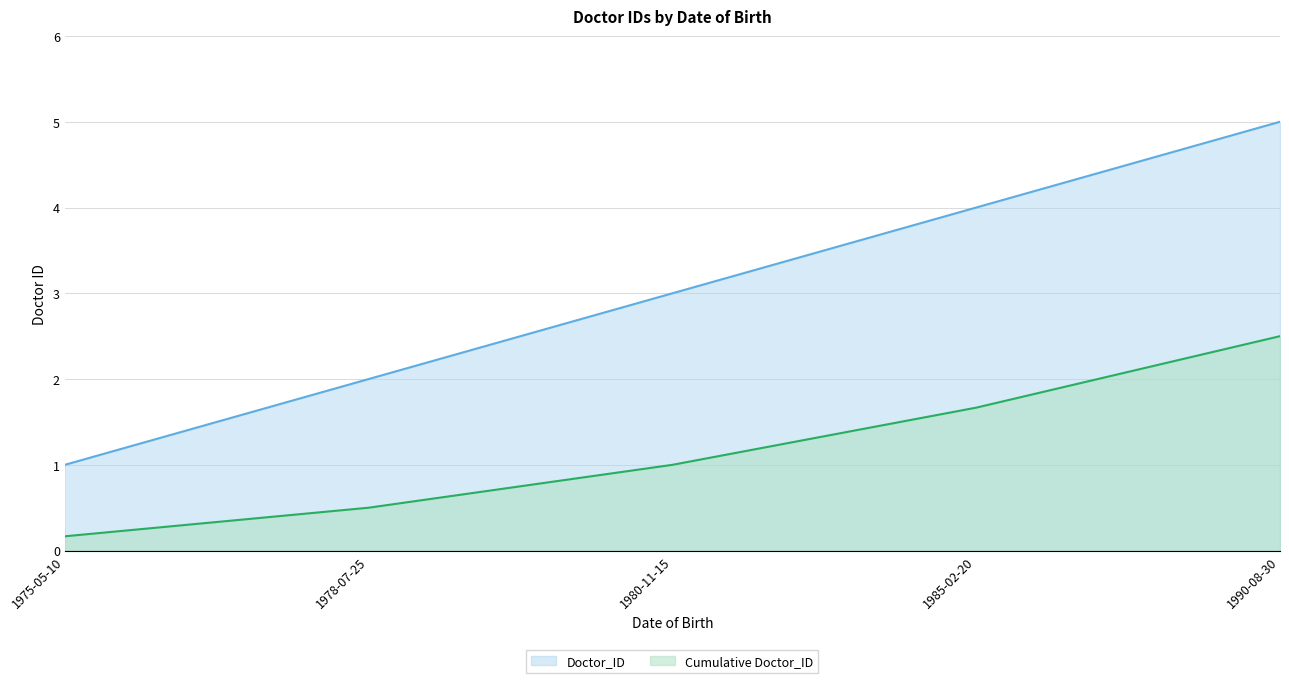

How many values are below 3?

2